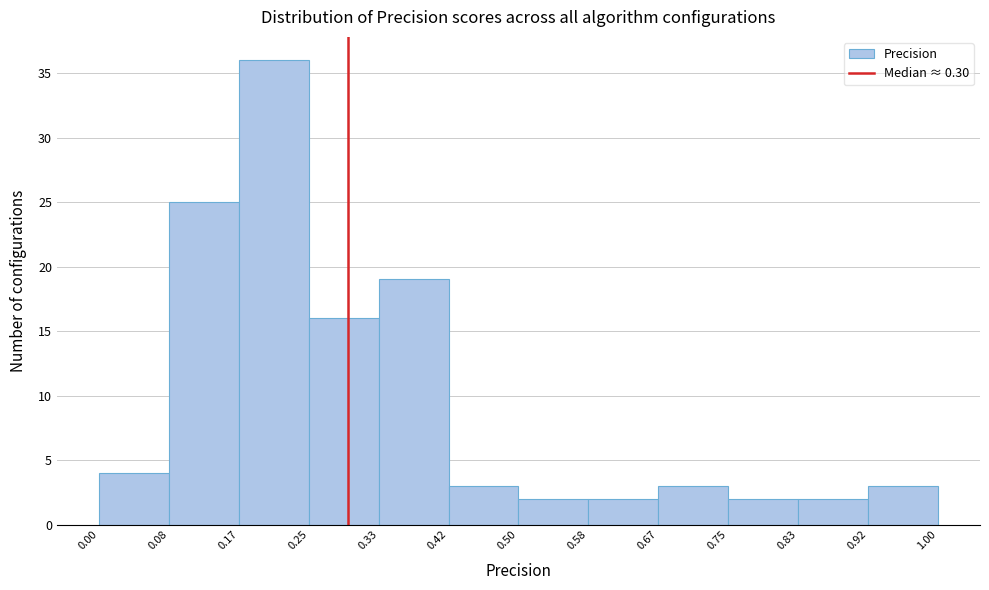

Reading left to right, list every bar in this chart as the range it spans on the x-axis followed by its height. The values are not printed on the chart, so give them approximately, as read against the axis.

0.00 to 0.08: 4
0.08 to 0.17: 25
0.17 to 0.25: 36
0.25 to 0.33: 16
0.33 to 0.42: 19
0.42 to 0.50: 3
0.50 to 0.58: 2
0.58 to 0.67: 2
0.67 to 0.75: 3
0.75 to 0.83: 2
0.83 to 0.92: 2
0.92 to 1.00: 3